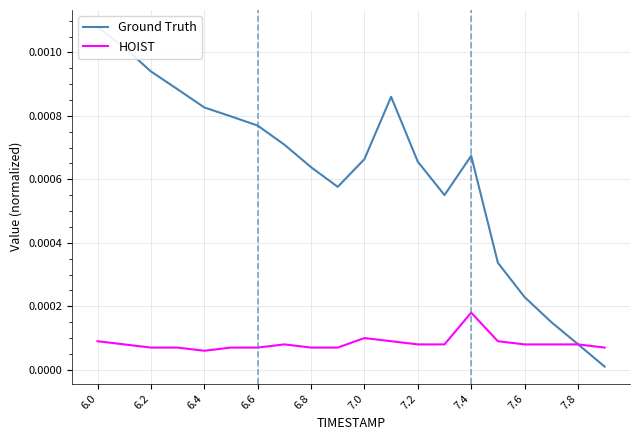

Is this an area chart (filled region under the line)?

No